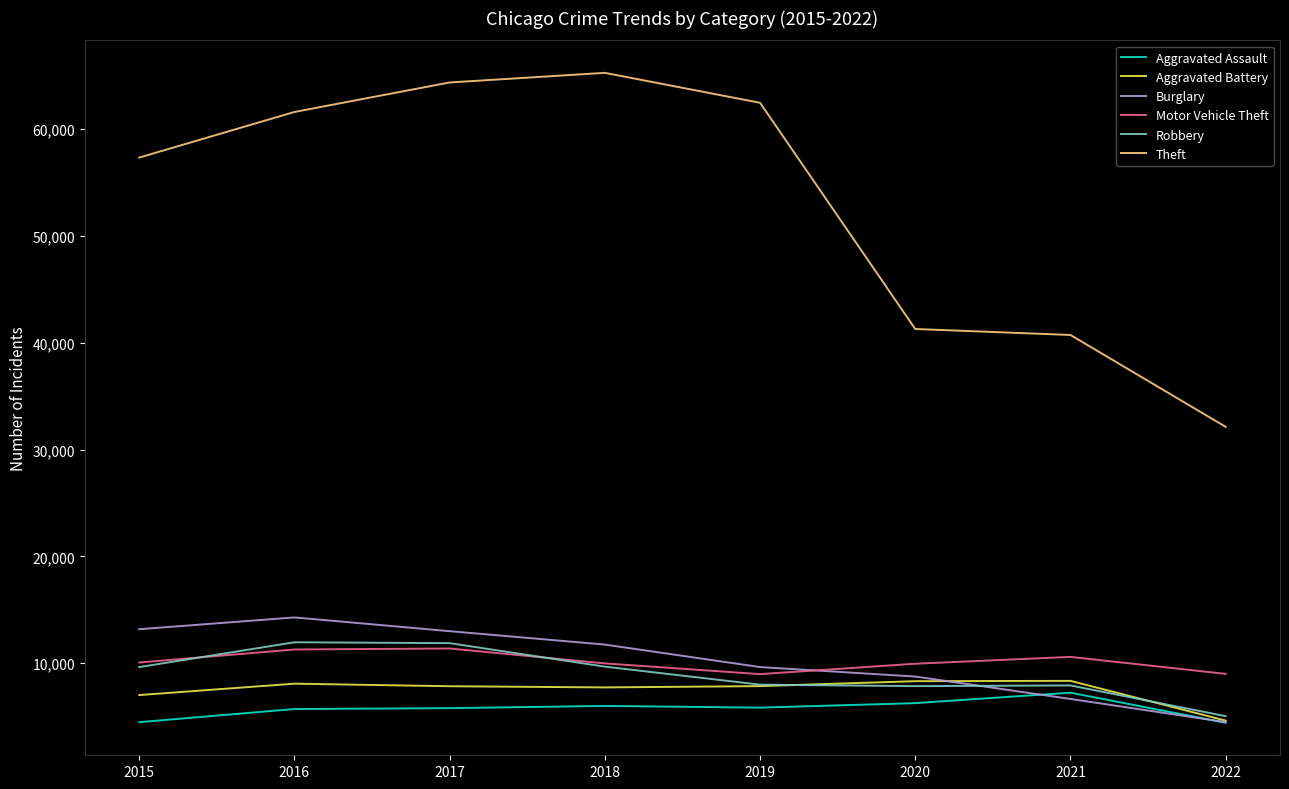

List the series in order of their peak value, highest first.

Theft, Burglary, Robbery, Motor Vehicle Theft, Aggravated Battery, Aggravated Assault